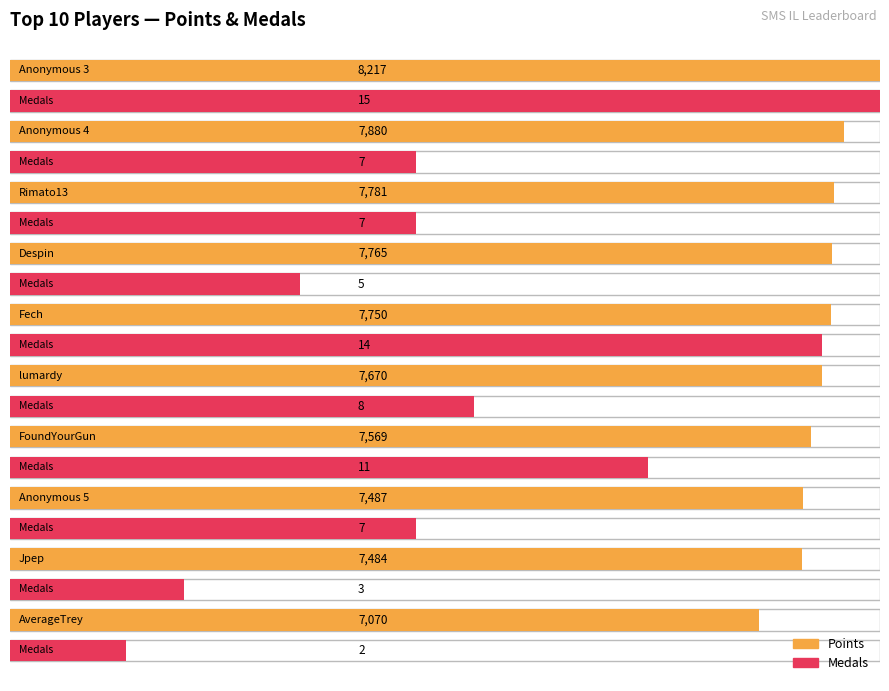

What is the difference between the second highest and minimum values in the Points series?

810